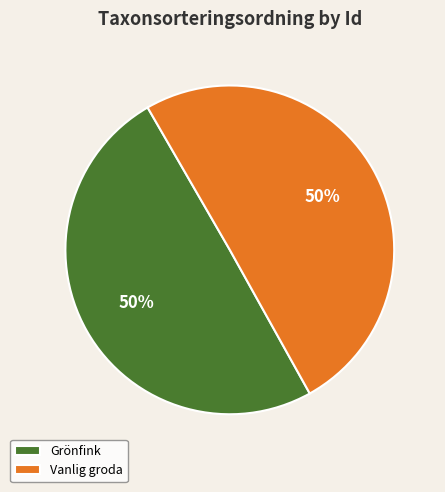

Is the sum of Vanlig groda and Grönfink greater than half?

Yes